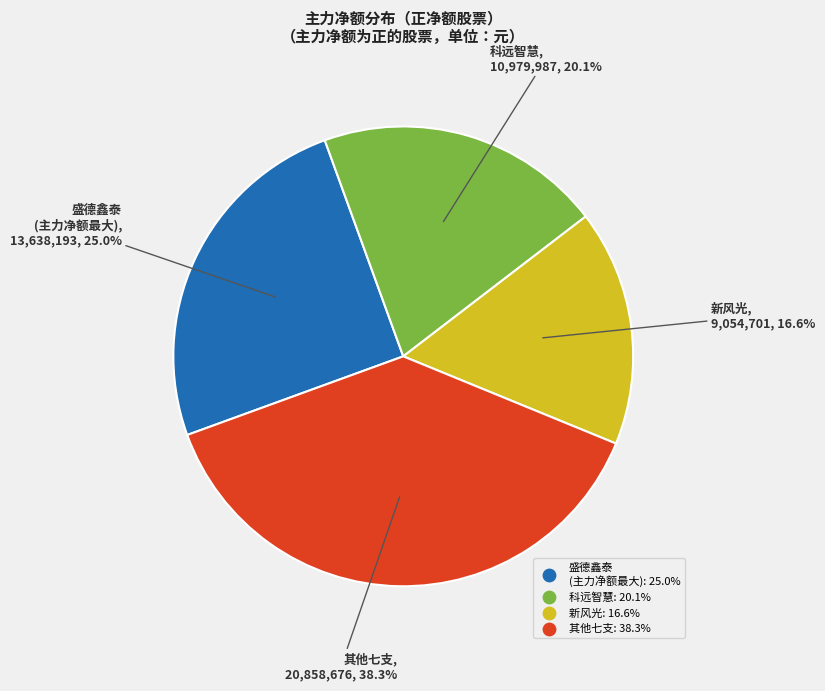

Is there a majority slice in this chart?

No